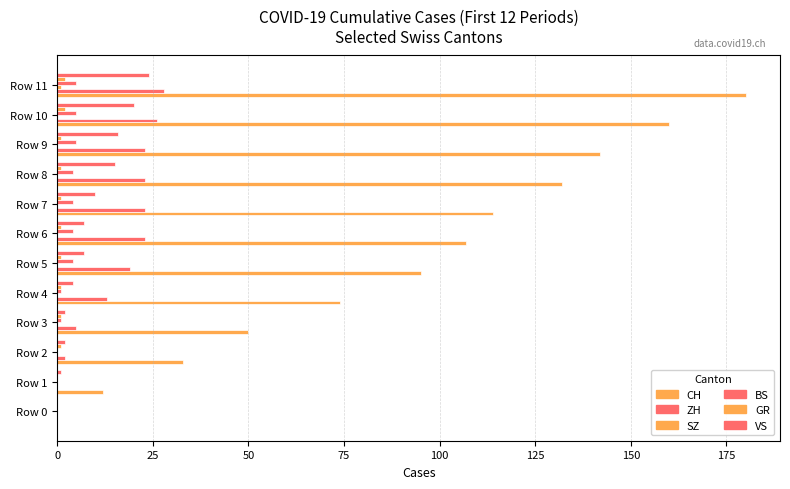

How many data points does each series have?

12